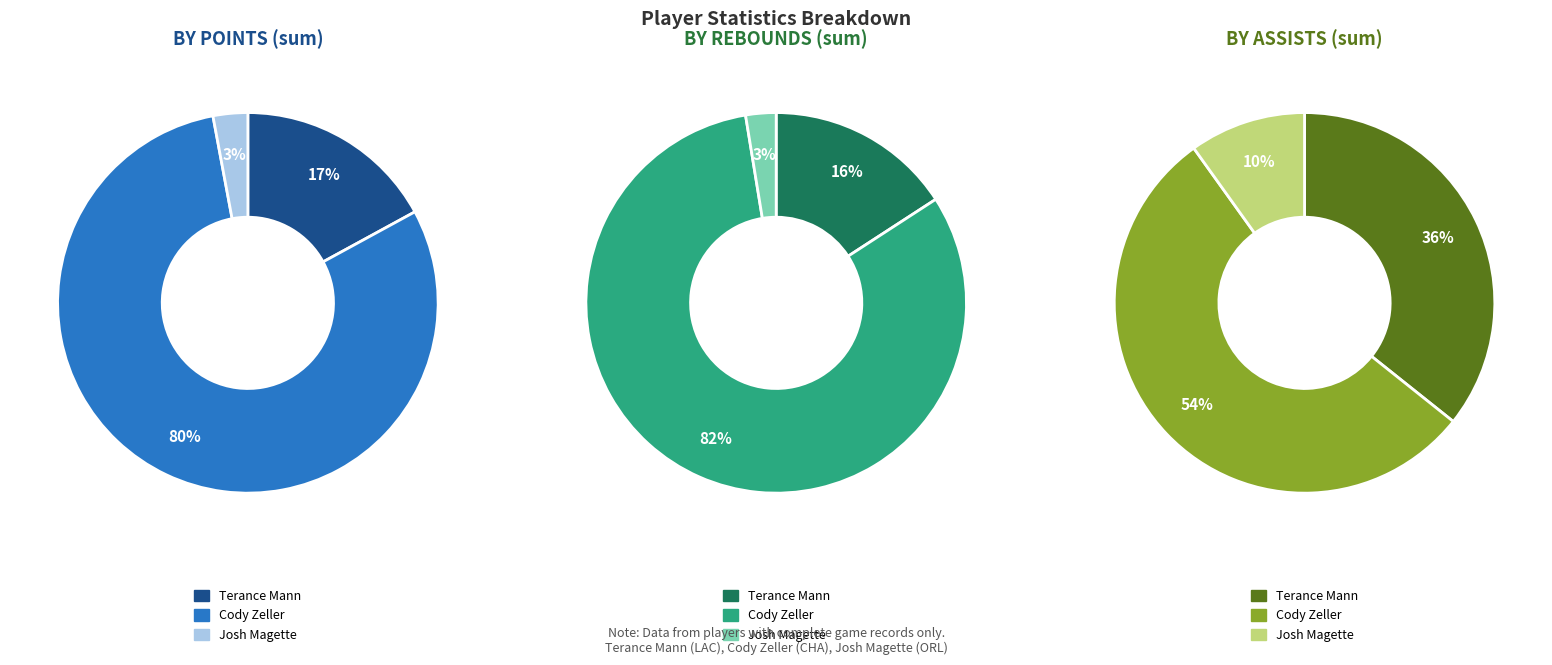

What portion of the pie excludes Cody Zeller?

20.0%